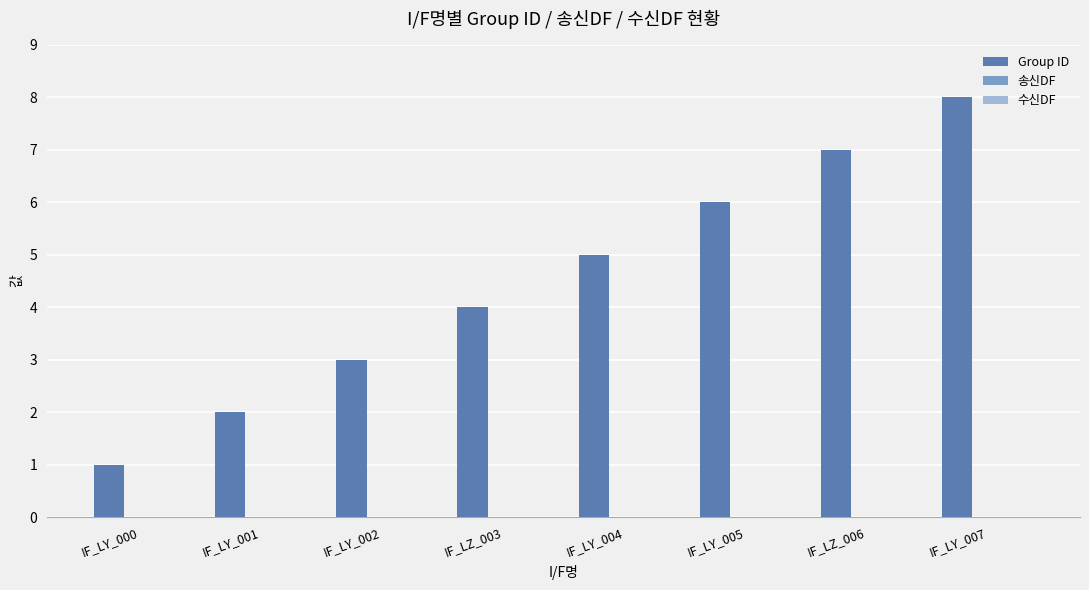

At which category does the chart reach its minimum across all series?

IF_LY_000